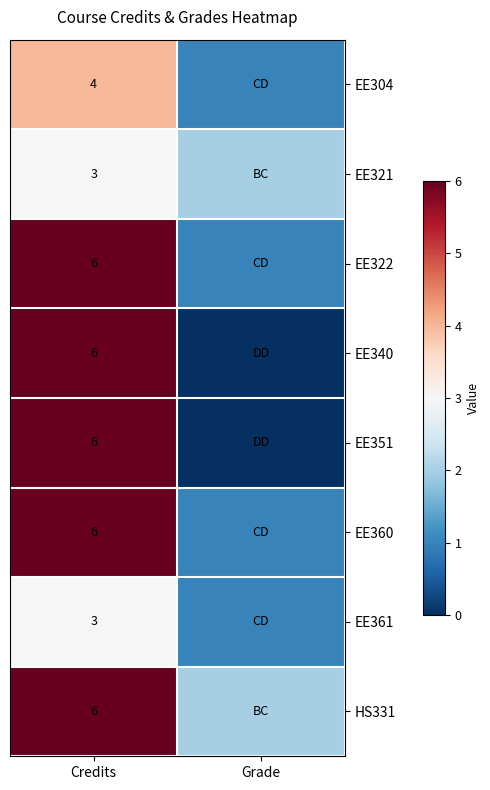

How many positive values does the EE351 series have?

1